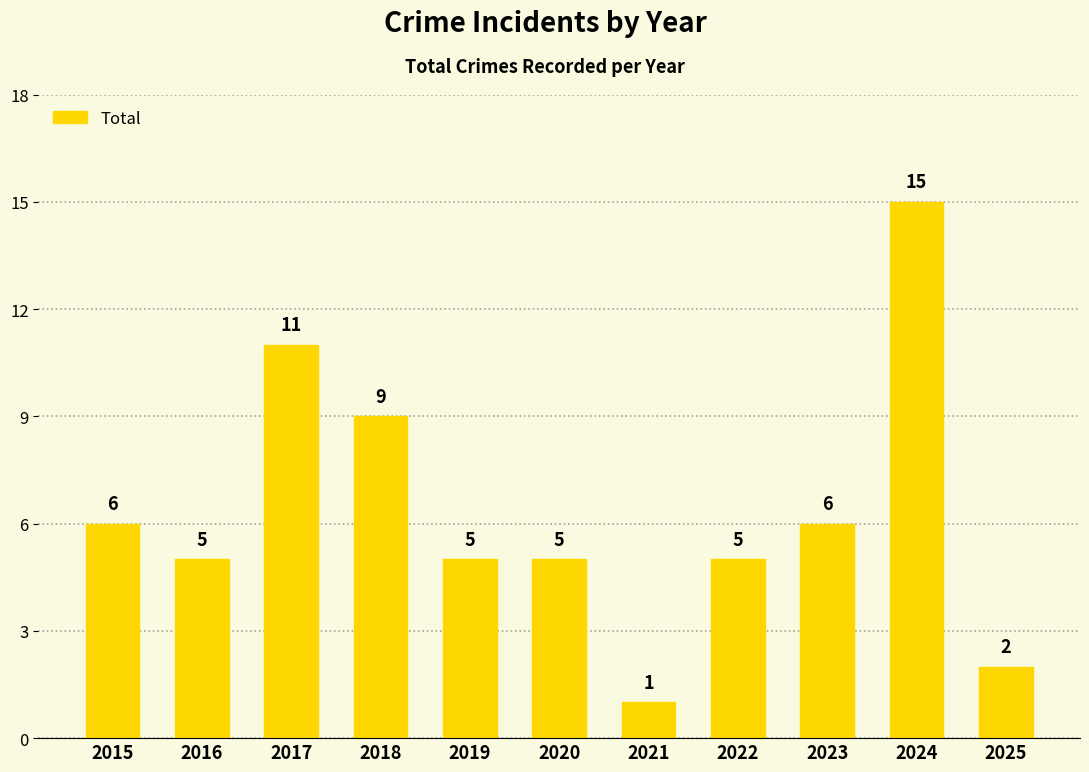

What is the difference between the second highest and second lowest values?

9